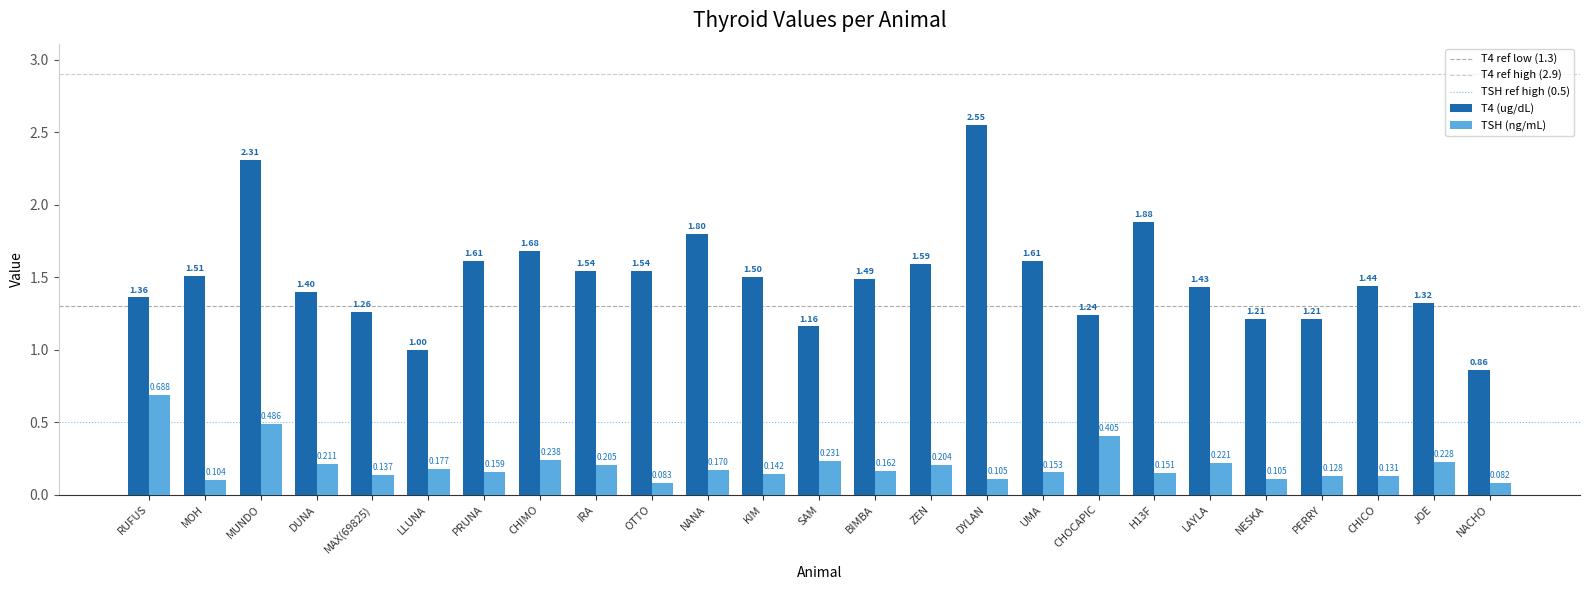

Which category has the lowest value in the TSH (ng/mL) series?

NACHO